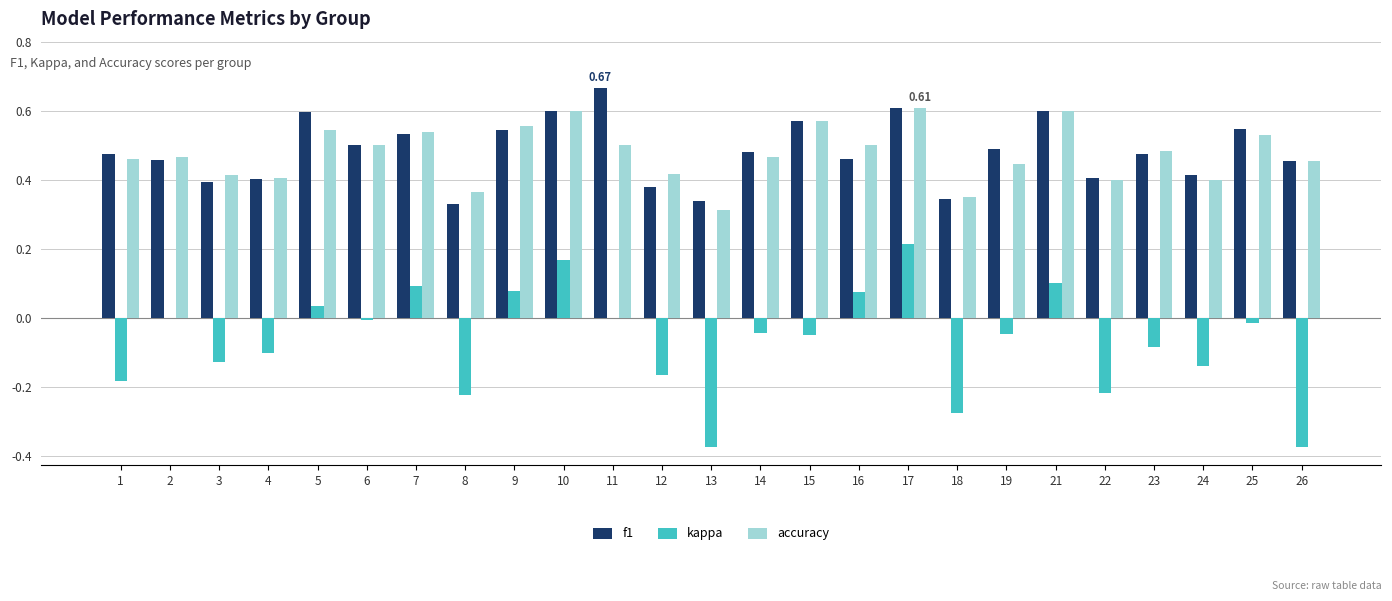

Is it true that kappa equals -0.1 at 14?

False